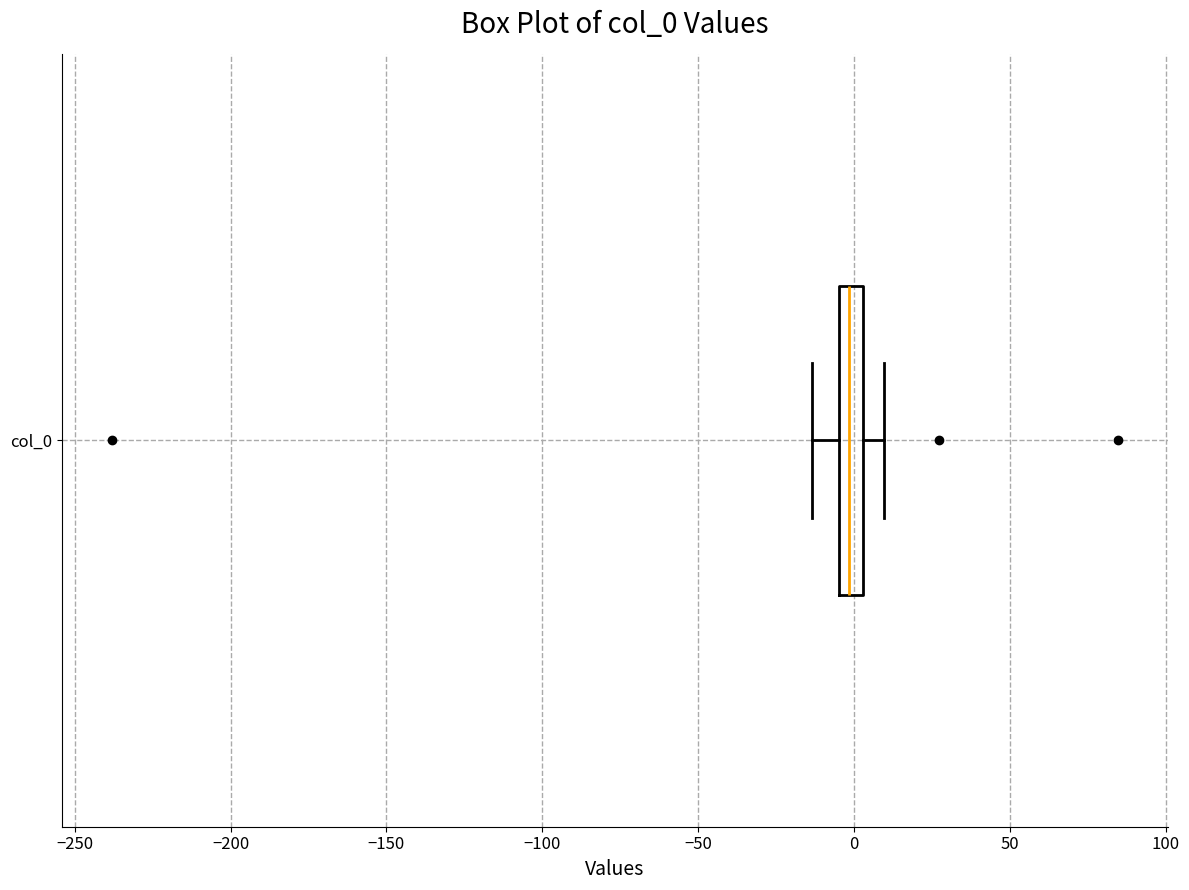

Where does the median line of the box for col_0 sit on the x-axis? The values are not printed on the chart, so give them approximately, as read against the axis.

0